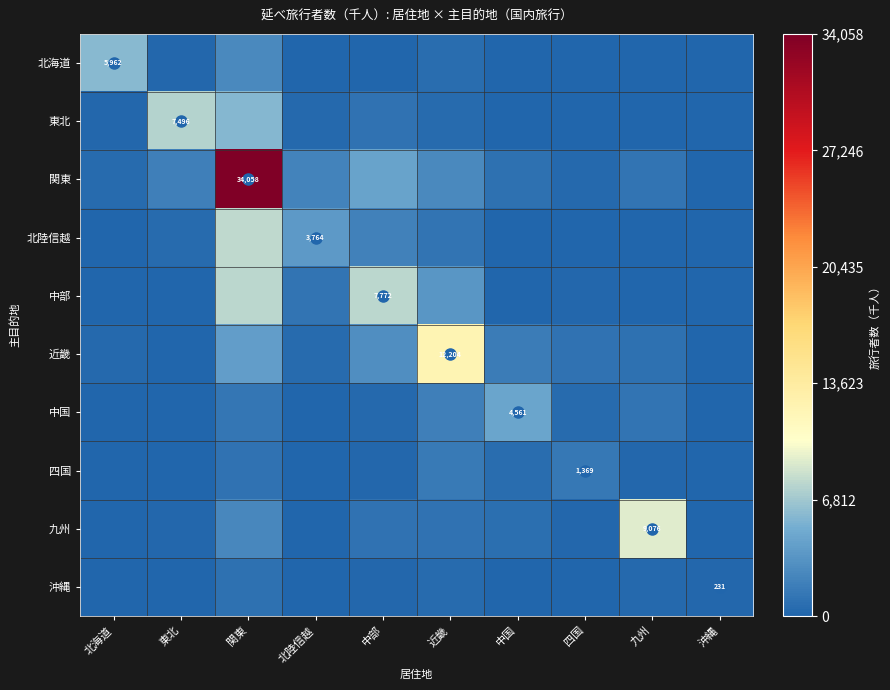

What is the total value across all series at 中部?

20063.5